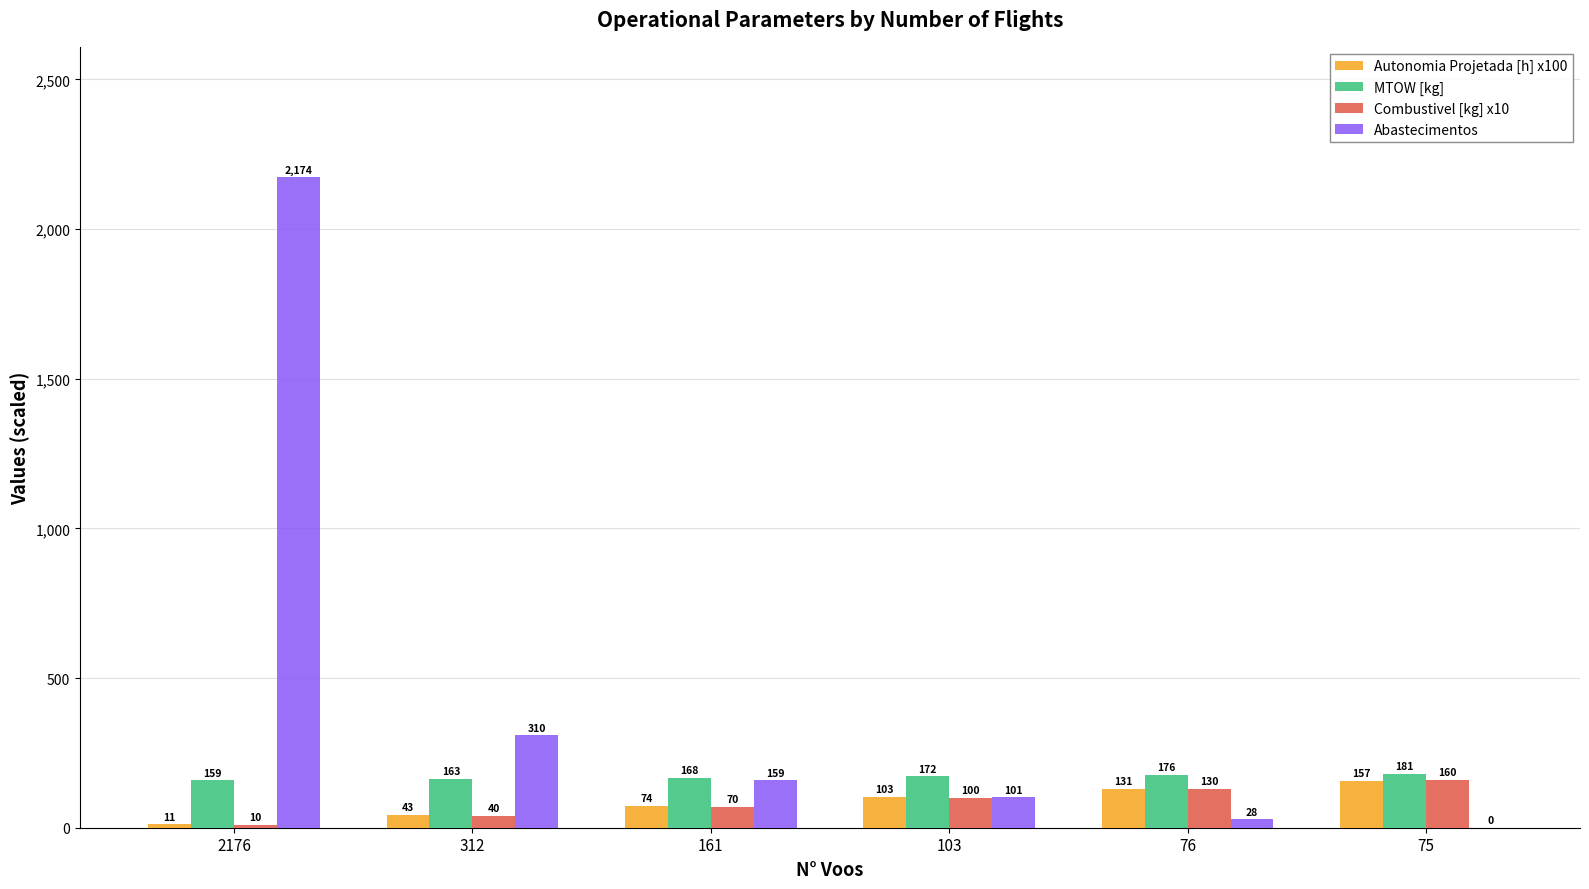

Which series changed the most between 103 and 75?

Abastecimentos